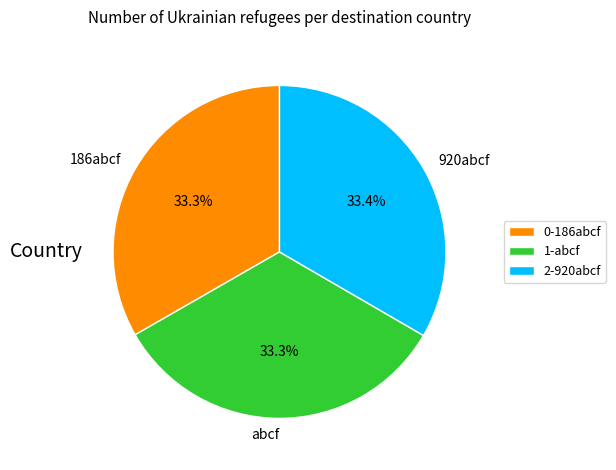

Is there any slice that represents more than half of the pie?

No